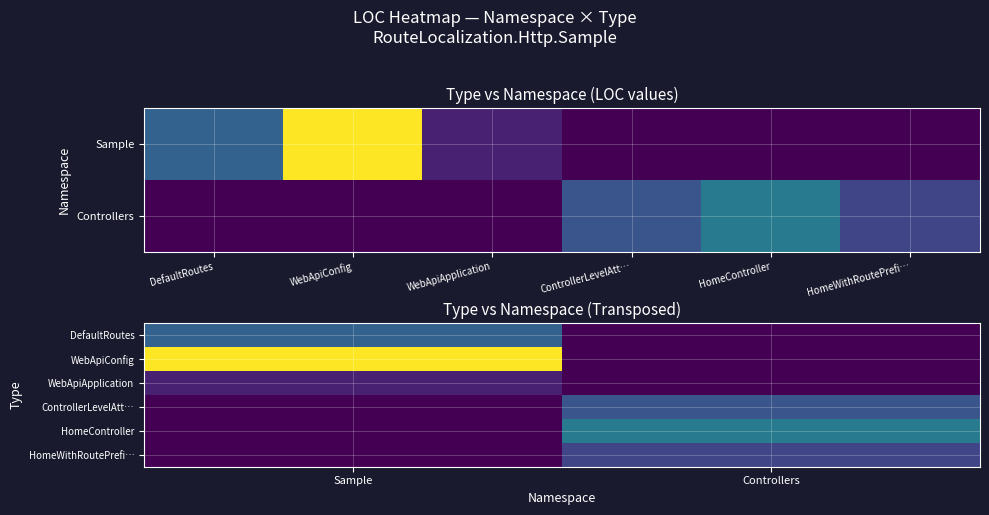

What value does the WebApiConfig series have at Sample?

76